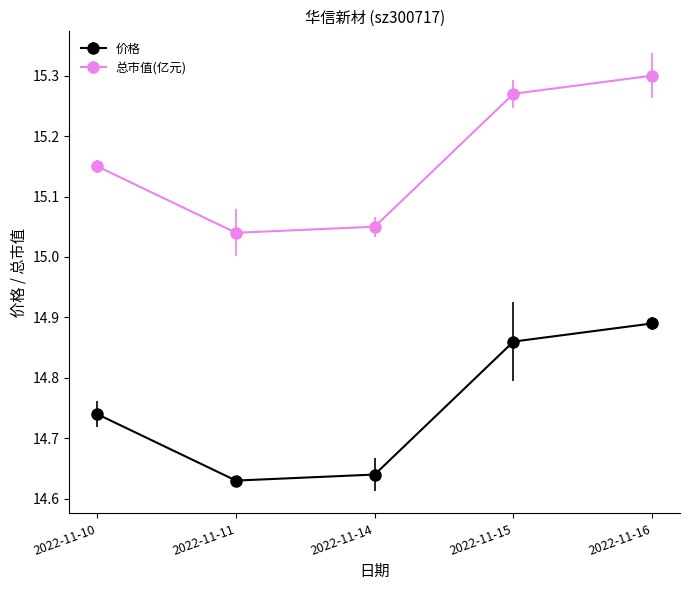

What is the difference between the maximum and minimum values in the 总市值(亿元) series?

0.3